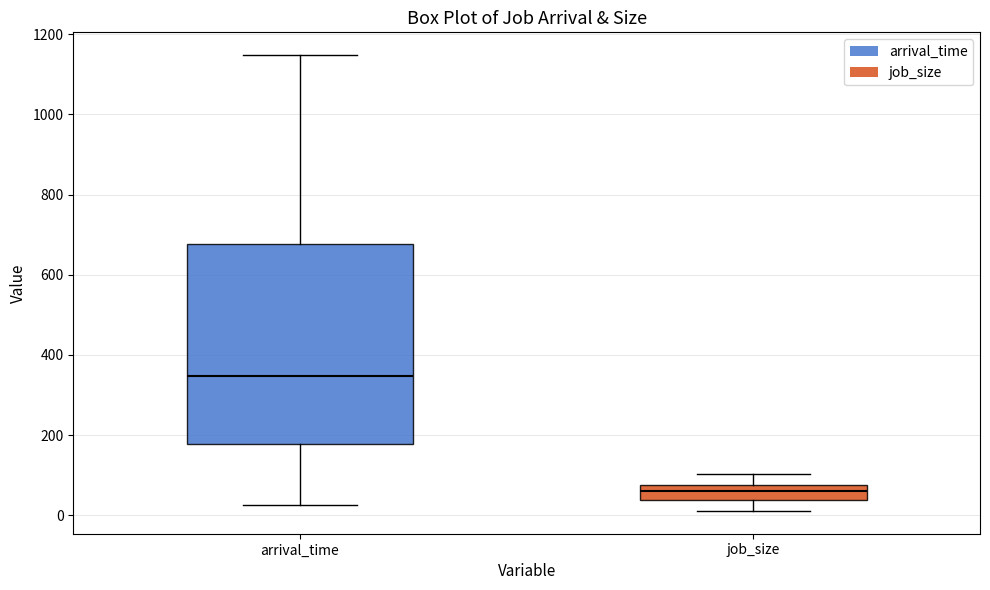

Reading left to right, read every box against the y-axis: the position of its median line, the range the box covers, and the ends of its whiskers. The values are not printed on the chart, so give them approximately, as read against the axis.

arrival_time: median 340, box 180 to 680, whiskers 20 to 1140
job_size: median 60, box 40 to 80, whiskers 20 to 100